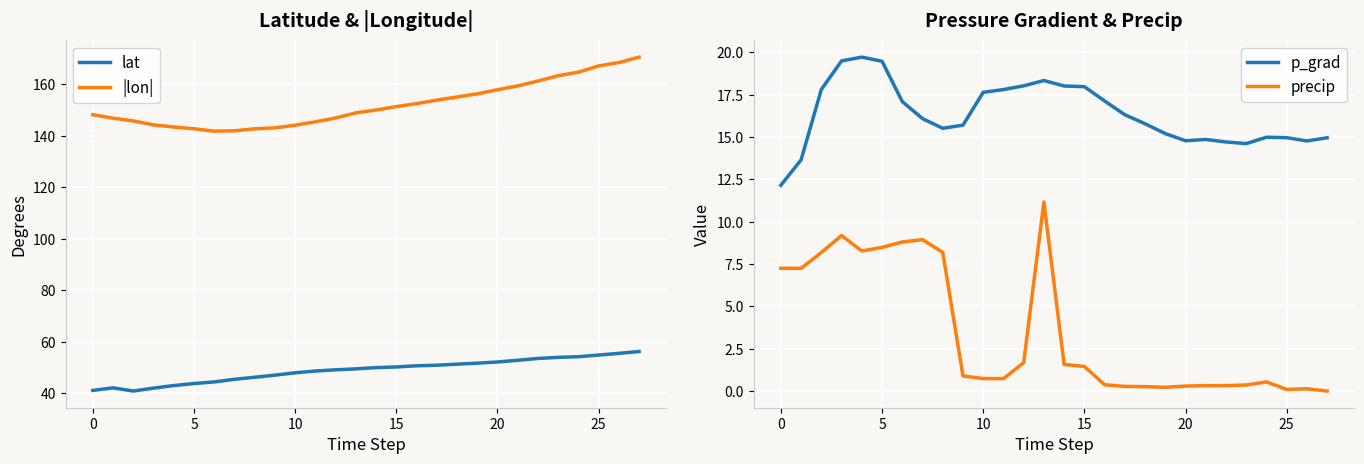

How many distinct data groups are displayed?

4